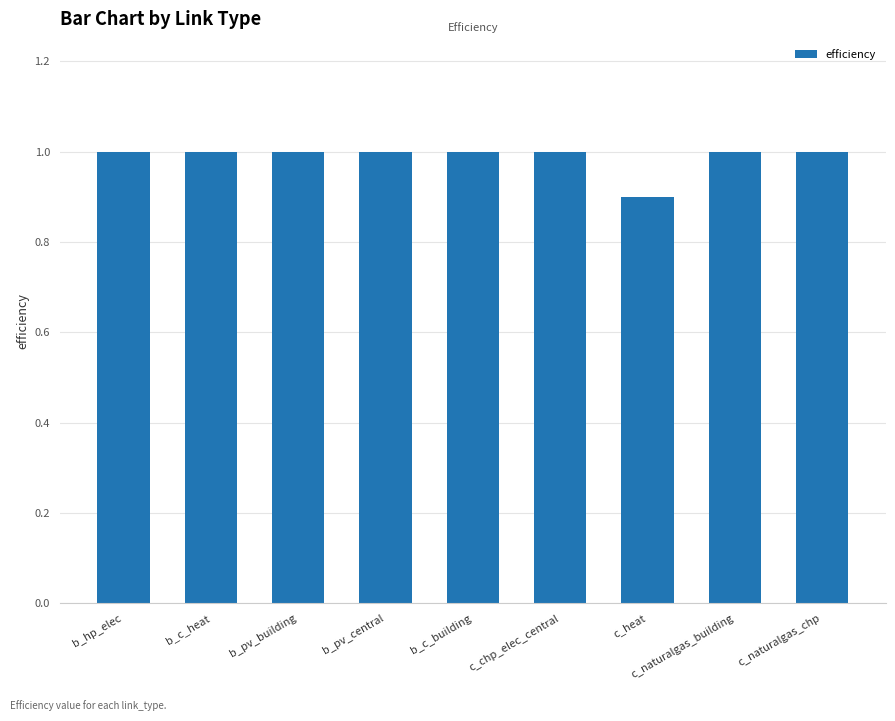

Which has a higher value, b_pv_building or c_heat?

b_pv_building